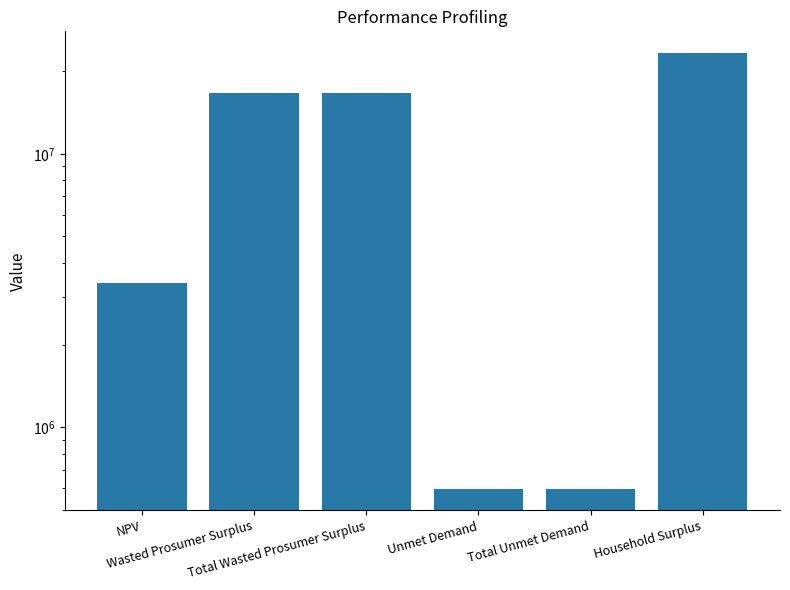

Is it true that the value at Wasted Prosumer Surplus is 16666337.2?

True